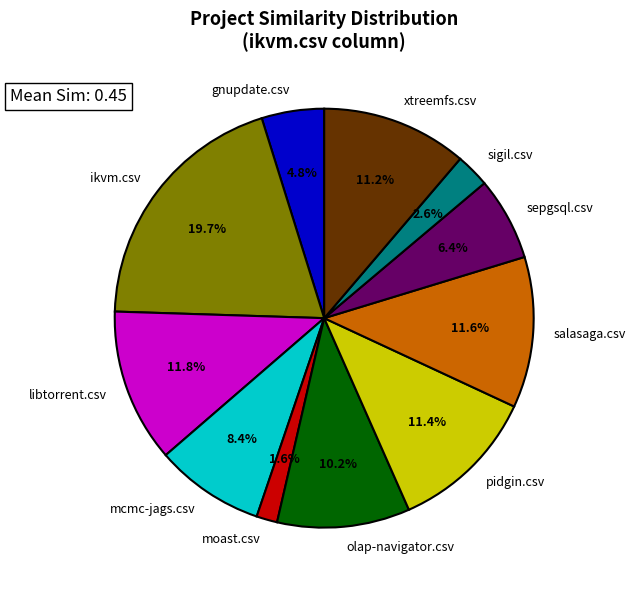

Which category has the biggest portion of the pie?

ikvm.csv